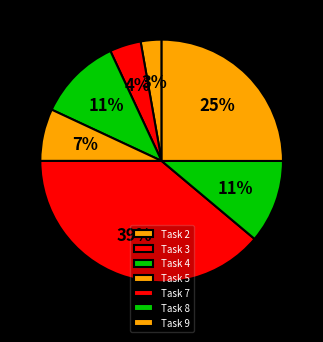

How many slices are in this pie chart?

7